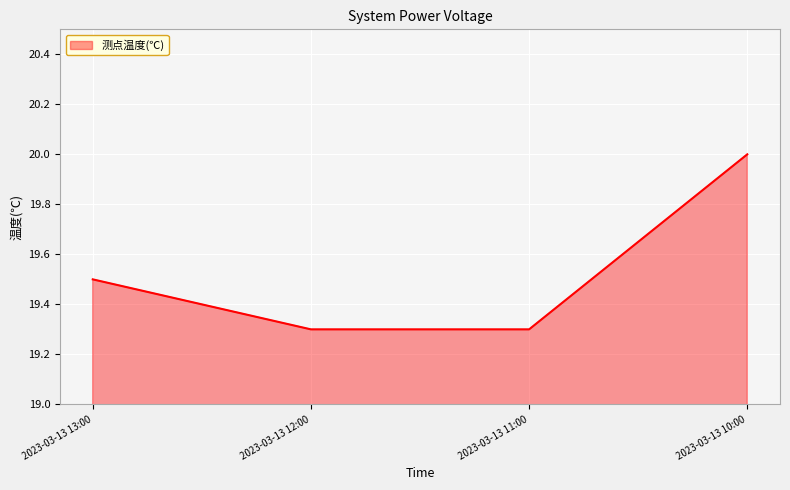

True or false: there are more than 0 points higher than both neighbors.

False